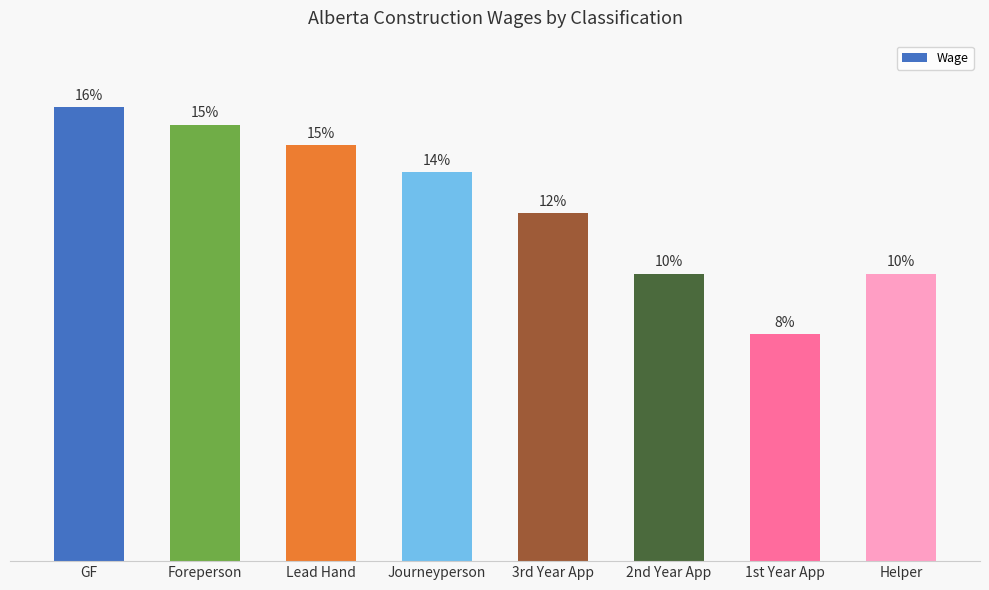

Rank the categories by value from lowest to highest.

1st Year App, 2nd Year App, Helper, 3rd Year App, Journeyperson, Lead Hand, Foreperson, GF